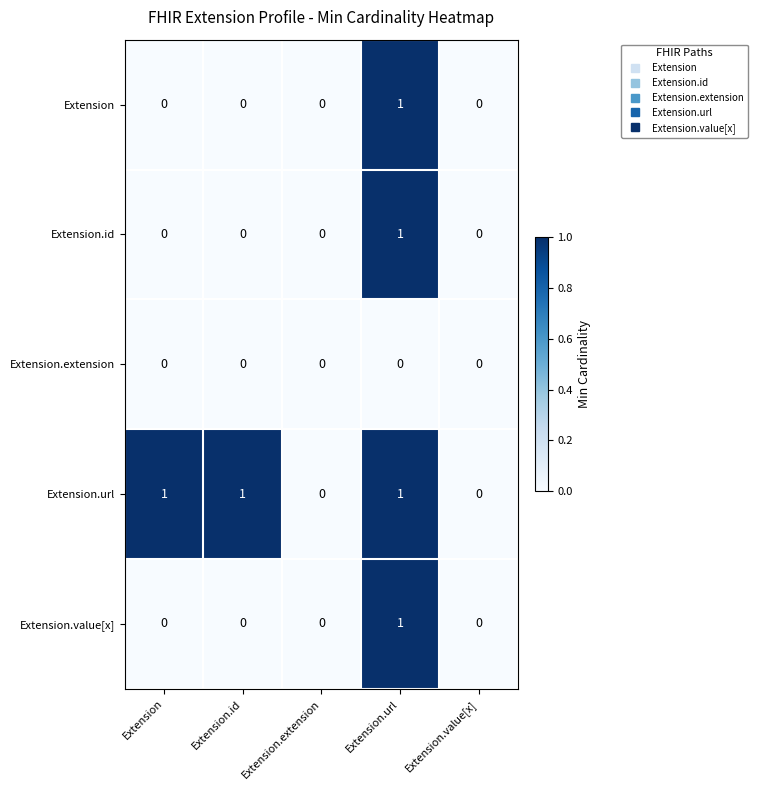

What is the greatest value displayed?

1